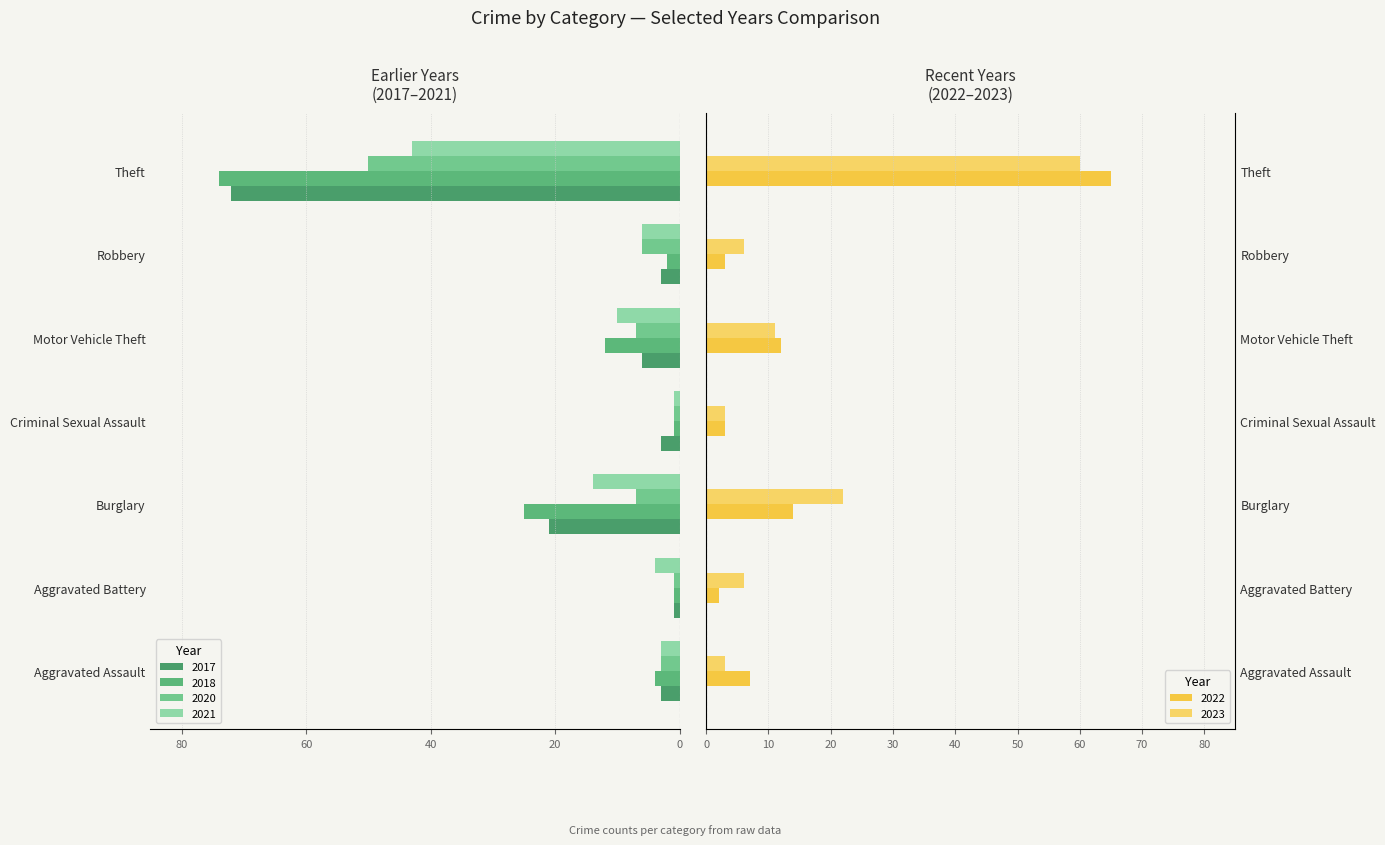

Between Burglary and Theft, which series saw the biggest shift?

2022